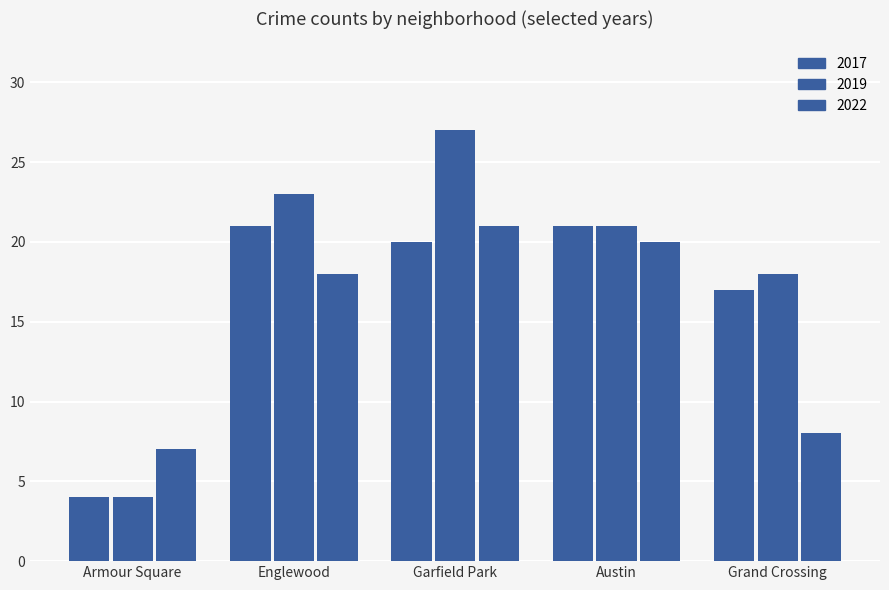

List the series in order of their peak value, lowest first.

2022, 2017, 2019